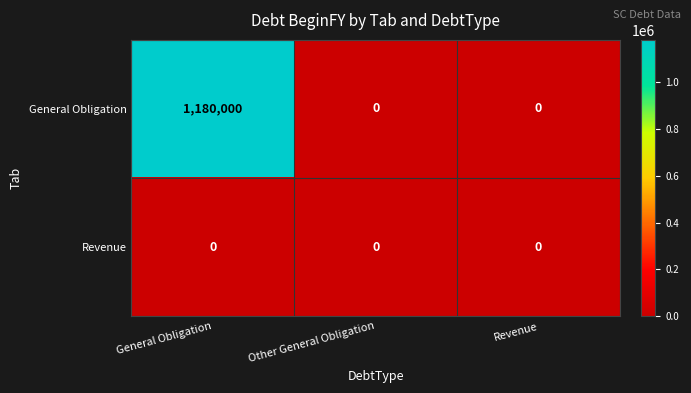

How many distinct data groups are displayed?

2